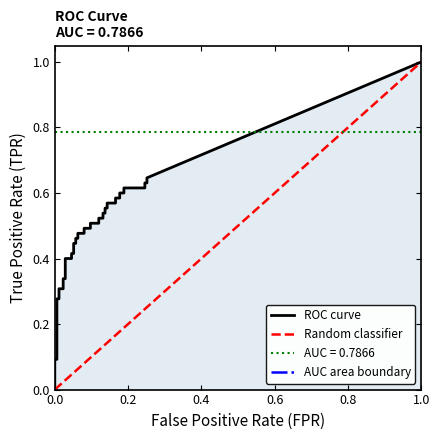

What is the total value across all series at 10?

0.4